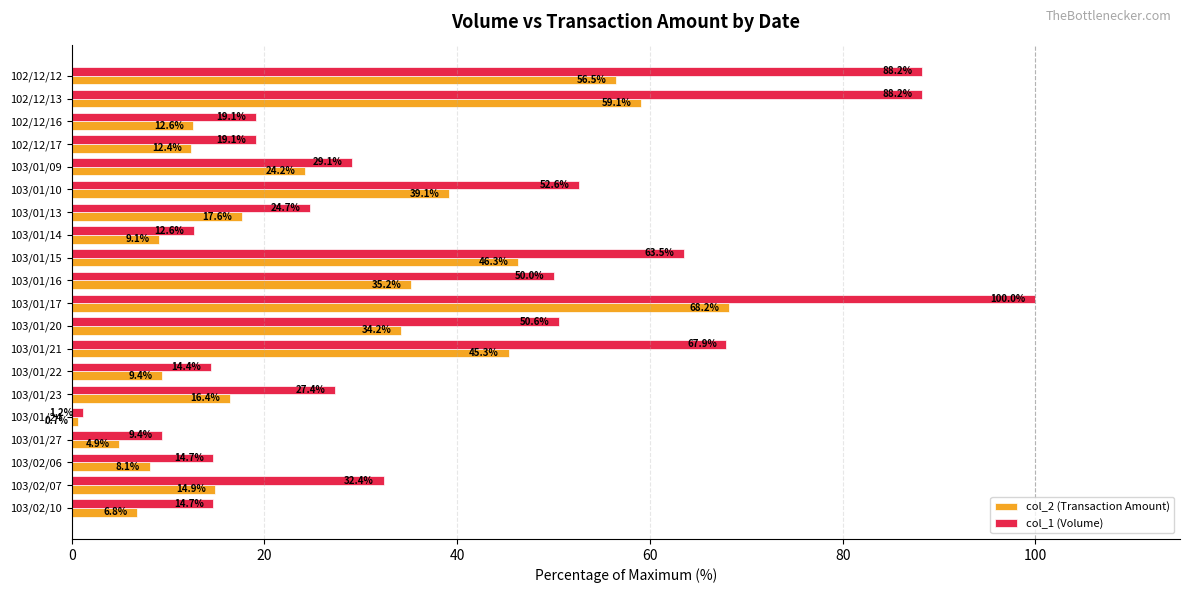

What is the difference between the maximum and minimum values in the col_2 (Transaction Amount) series?

67.5